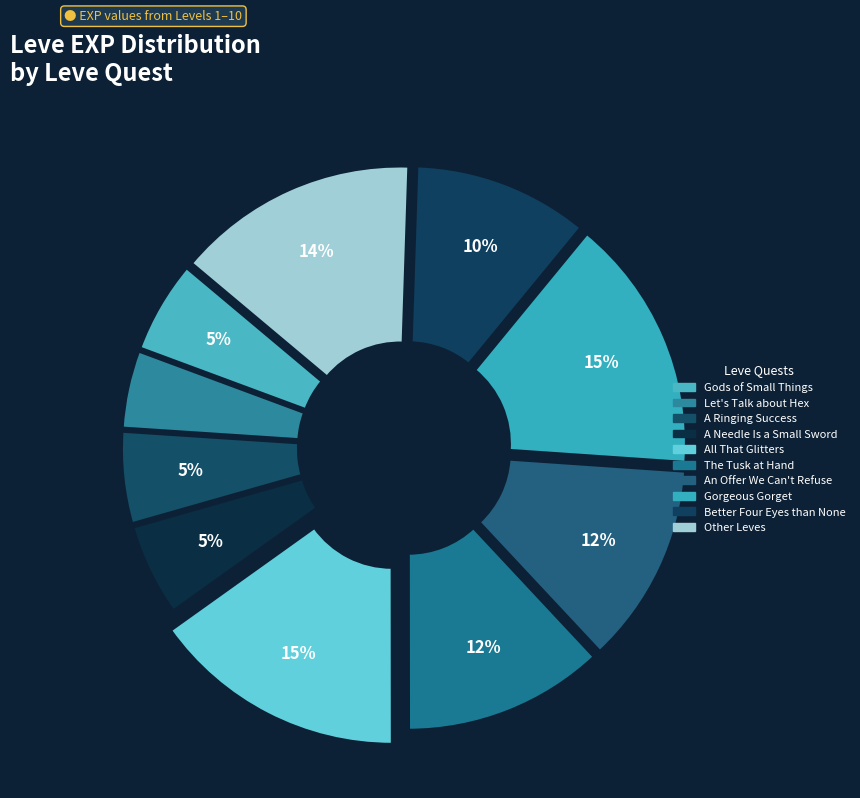

How many slices are in this pie chart?

10